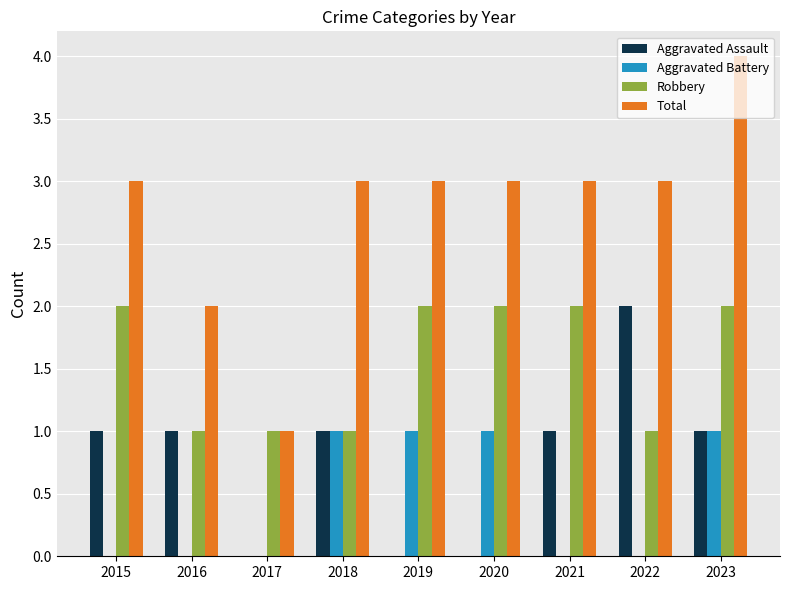

The Aggravated Assault series shows 0 at 2020. True or false?

True